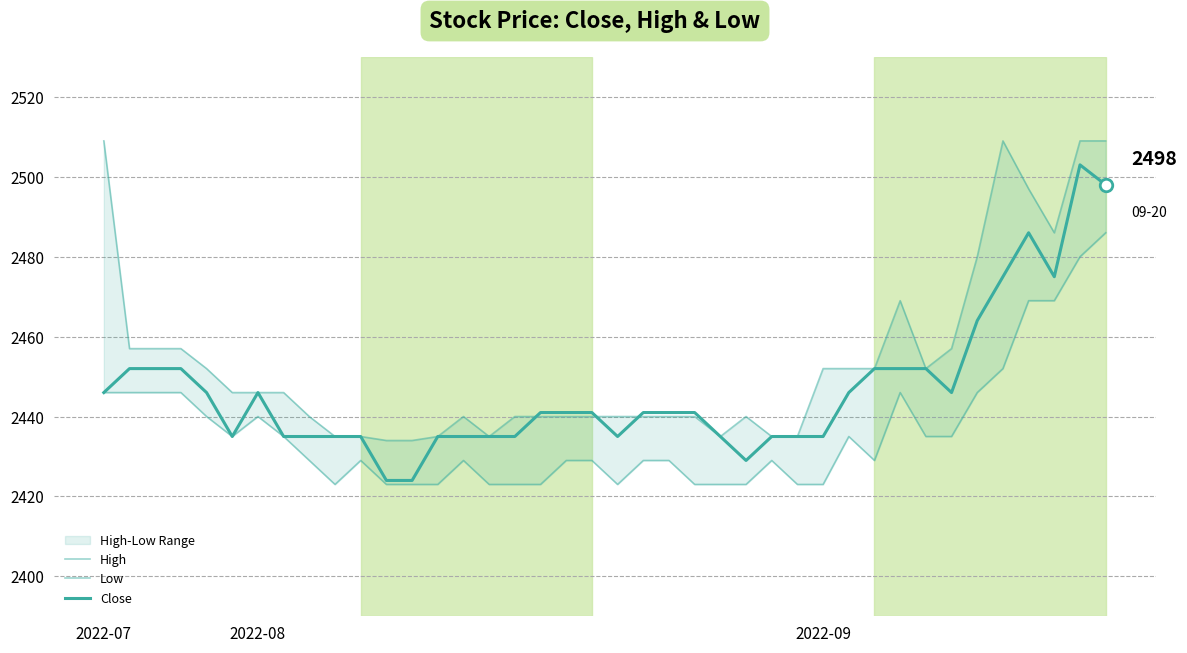

What position from the right is 4?

36